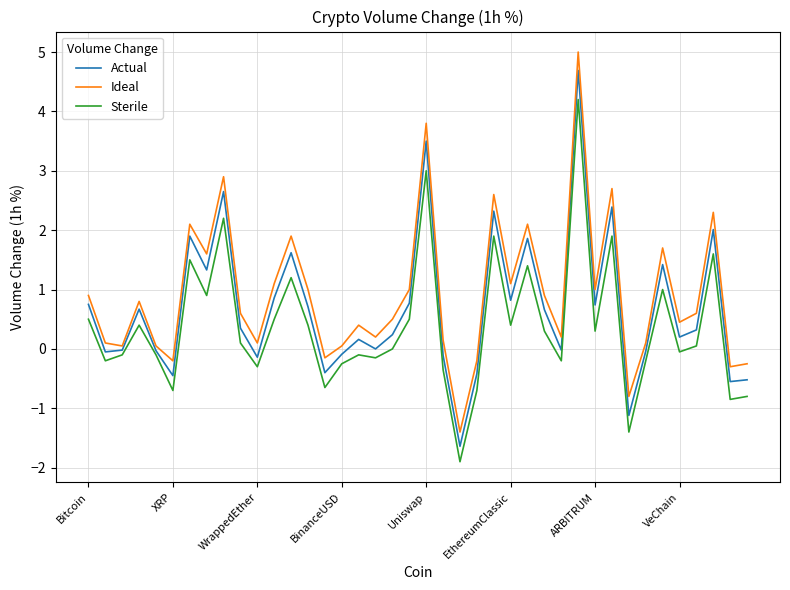

Rank the series by their maximum value, from lowest to highest.

Sterile, Actual, Ideal